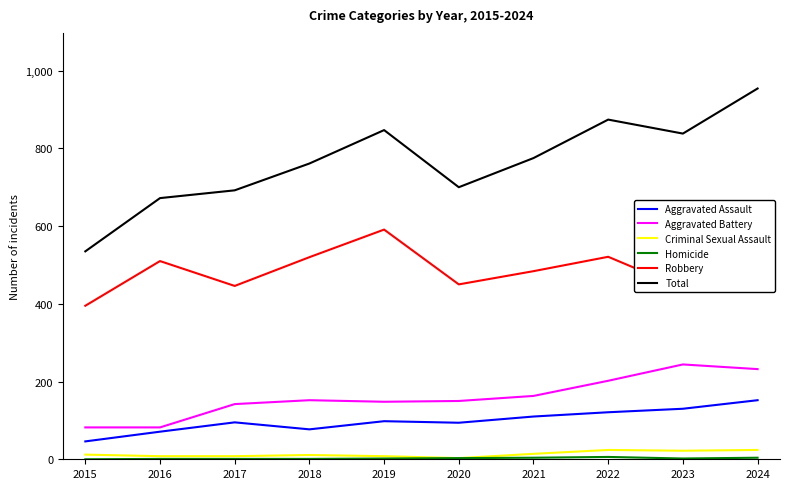

What is the difference between the Robbery values at 2017 and 2023?

6